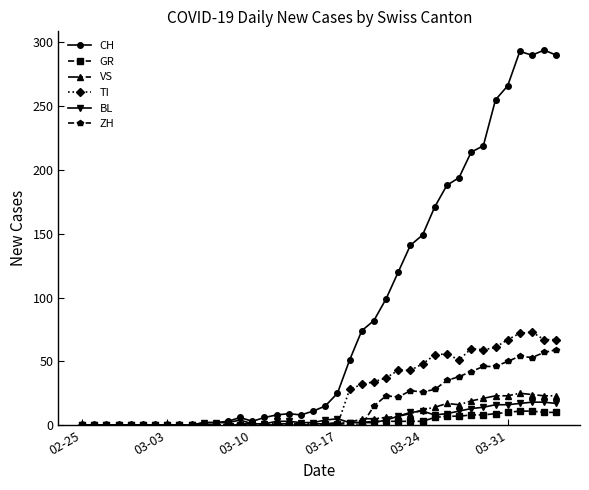

How many data points in VS are less than 1?

12